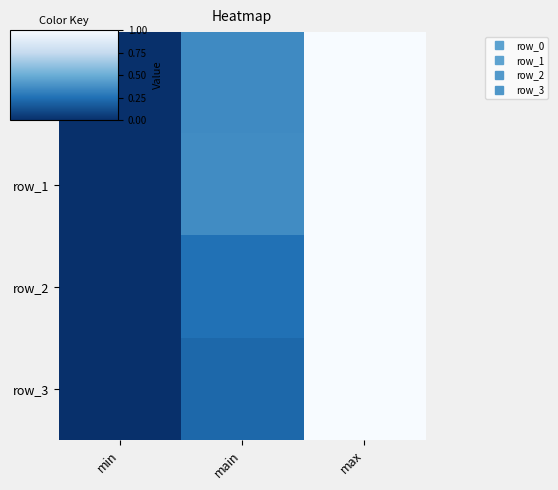

How many data points in row_1 are above 0?

2